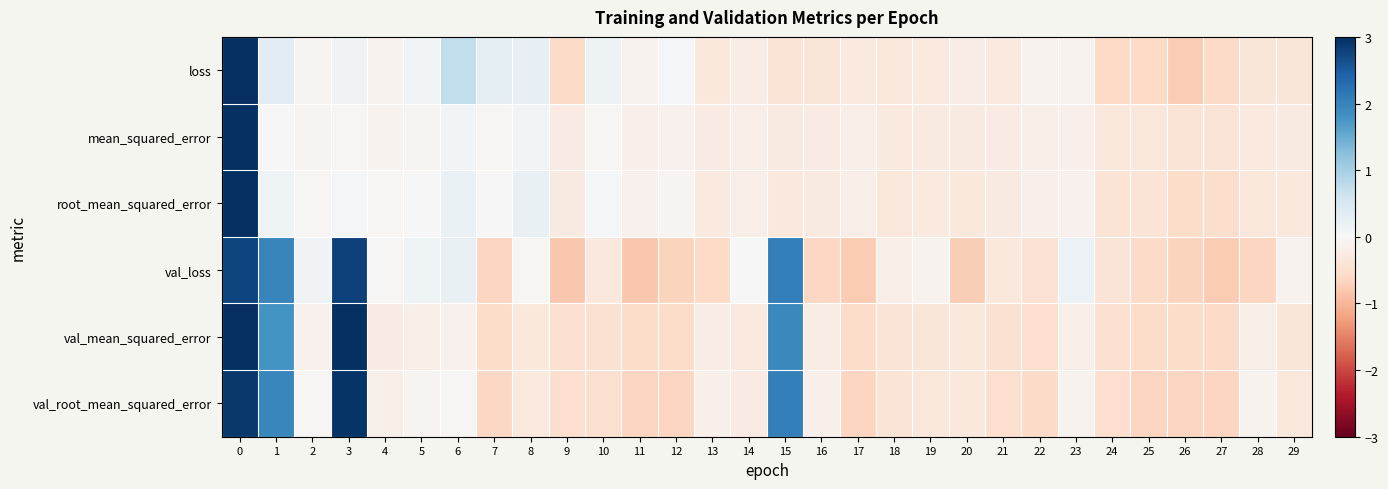

What is the total value across all series at 13?

-1.9